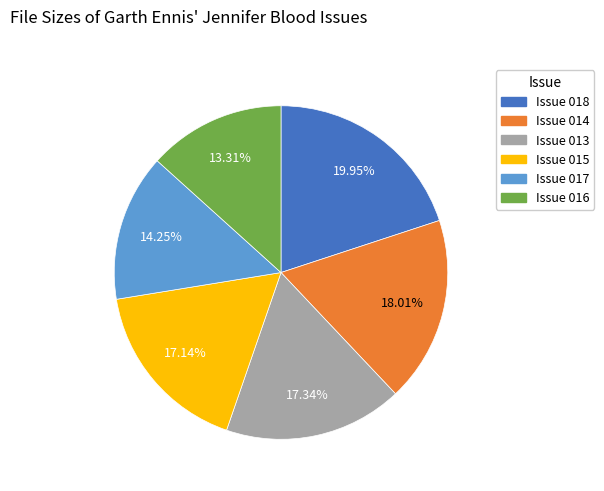

Is there any slice that represents more than half of the pie?

No